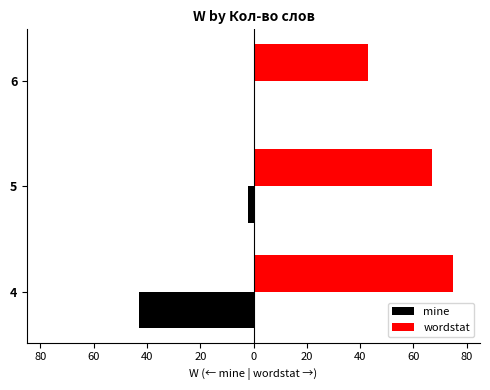

What are all the series names shown in the legend?

mine, wordstat